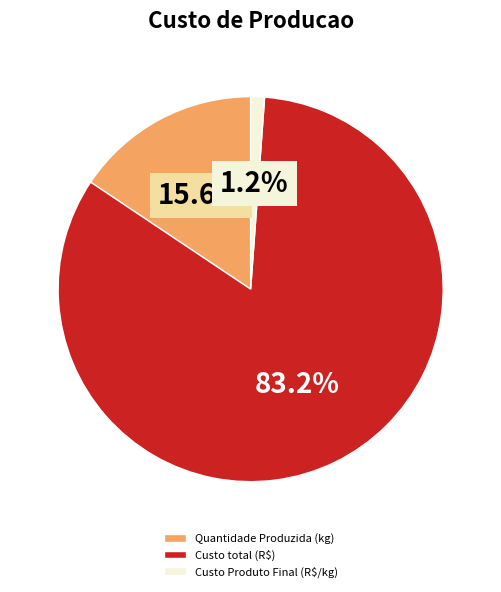

Count the number of slices in the pie.

3